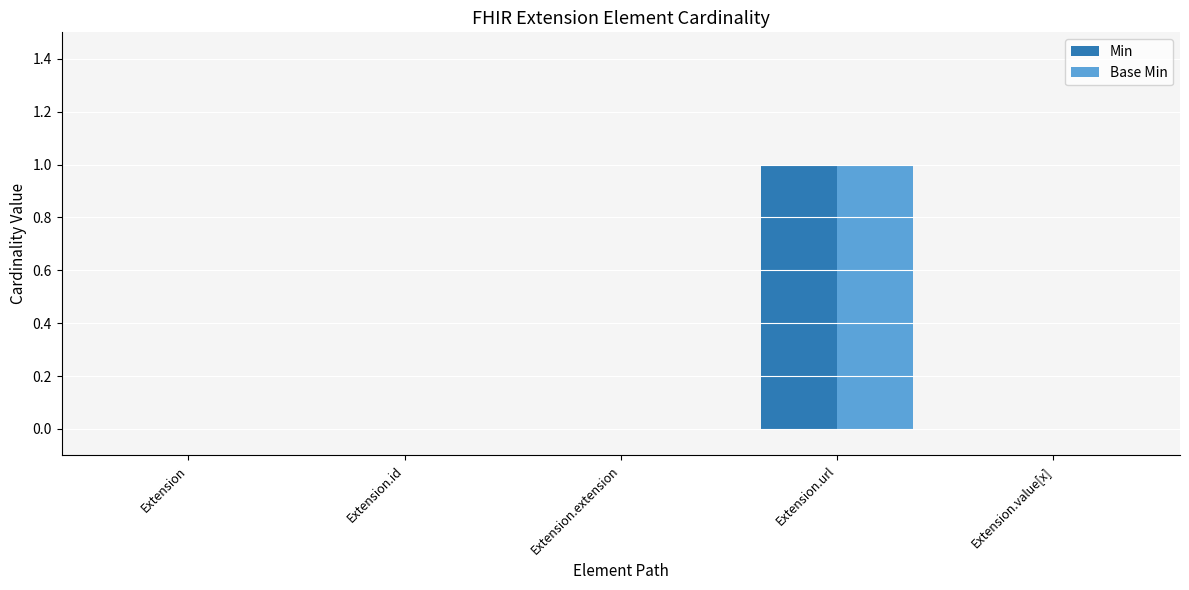

Reading left to right, transcribe all the data shown in this chart.

Min: Extension=0	Extension.id=0	Extension.extension=0	Extension.url=1	Extension.value[x]=0
Base Min: Extension=0	Extension.id=0	Extension.extension=0	Extension.url=1	Extension.value[x]=0